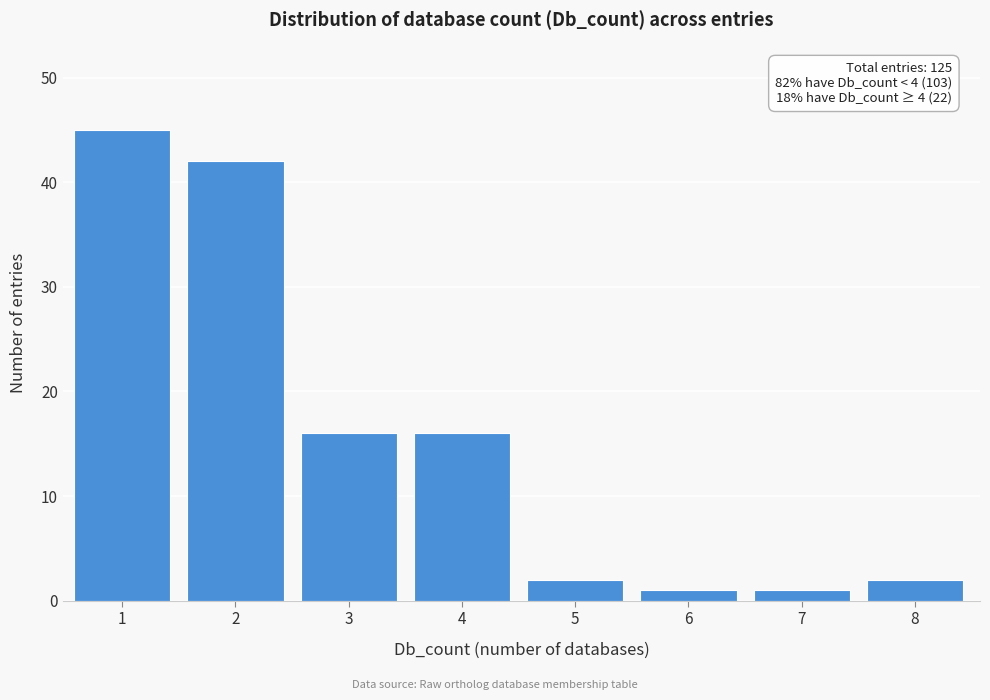

Reading left to right, what are all the values shown in this chart?

1=45	2=42	3=16	4=16	5=2	6=1	7=1	8=2